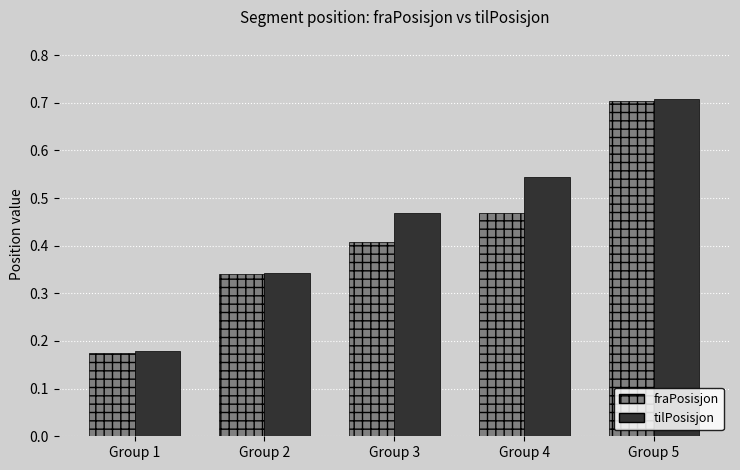

List the labels in order of tilPosisjon value, smallest first.

Group 1, Group 2, Group 3, Group 4, Group 5